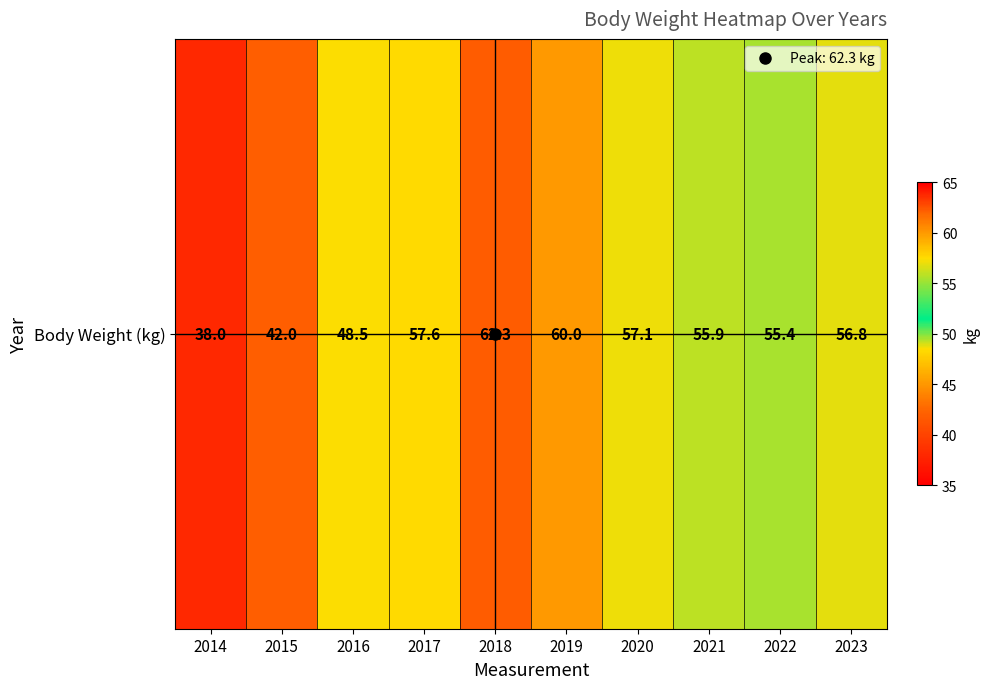

How many values are below 56?

5